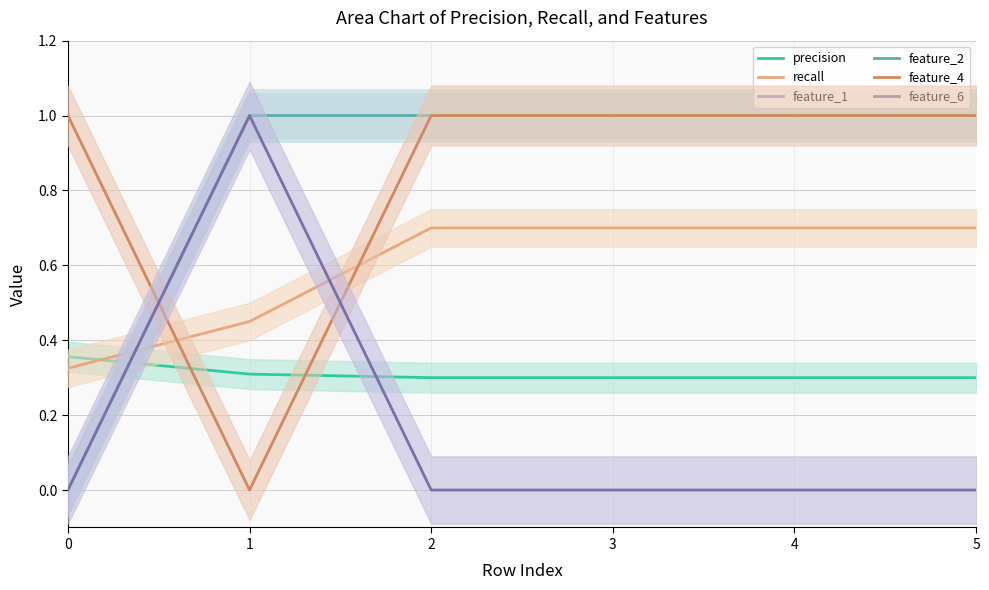

The precision series shows 0.5 at 4. True or false?

False